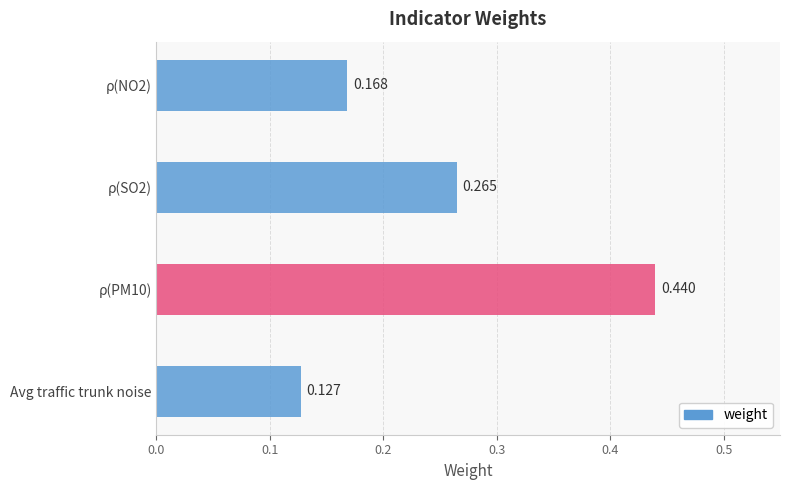

What is the greatest value displayed?

0.4